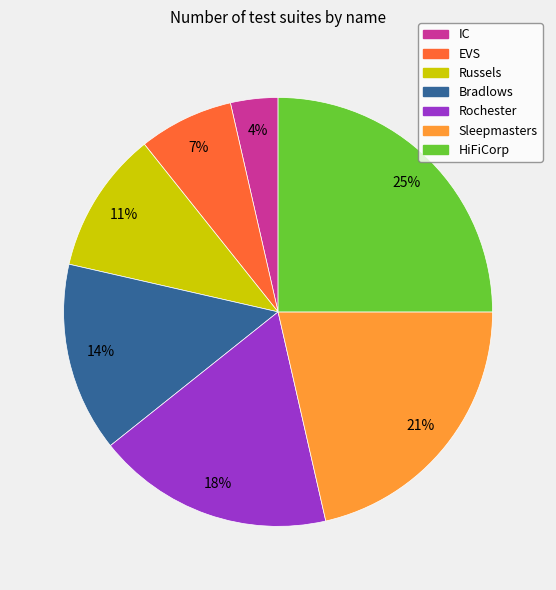

Between EVS and Rochester, which is larger?

Rochester